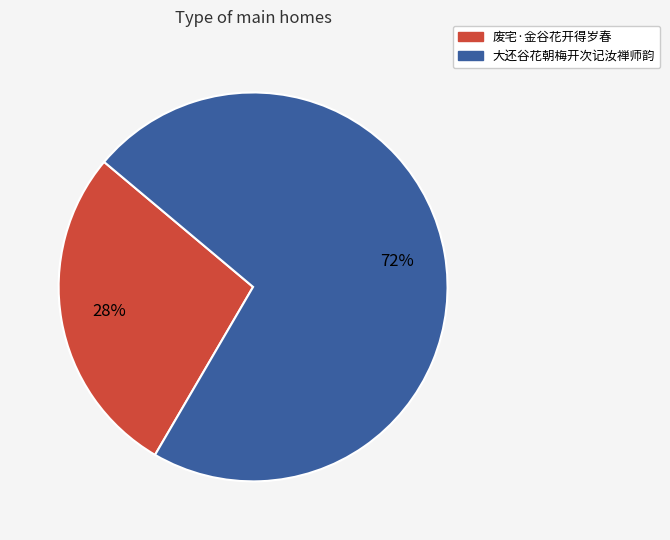

Is there any slice that represents more than half of the pie?

Yes